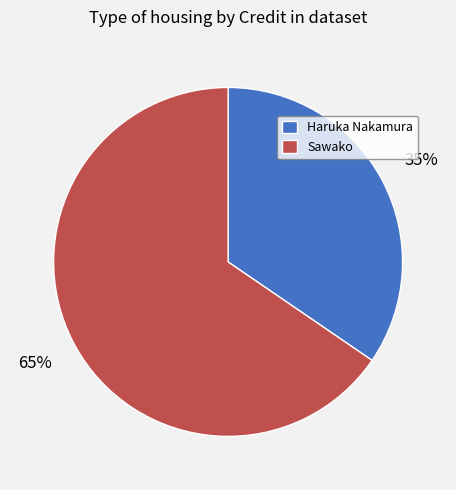

Does any single category account for the majority?

Yes